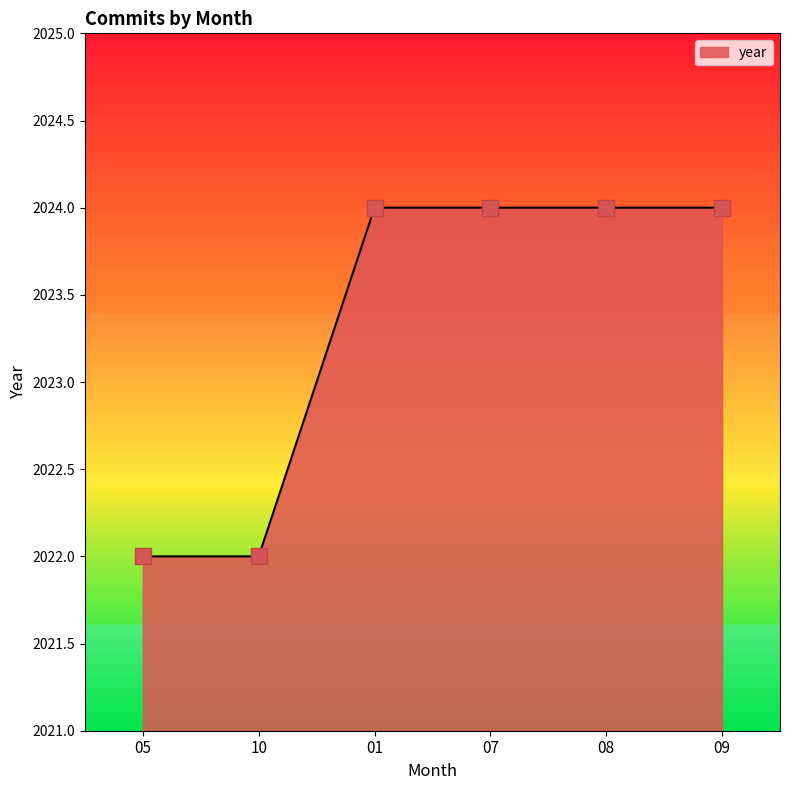

Between 08 and 10, which is larger?

08